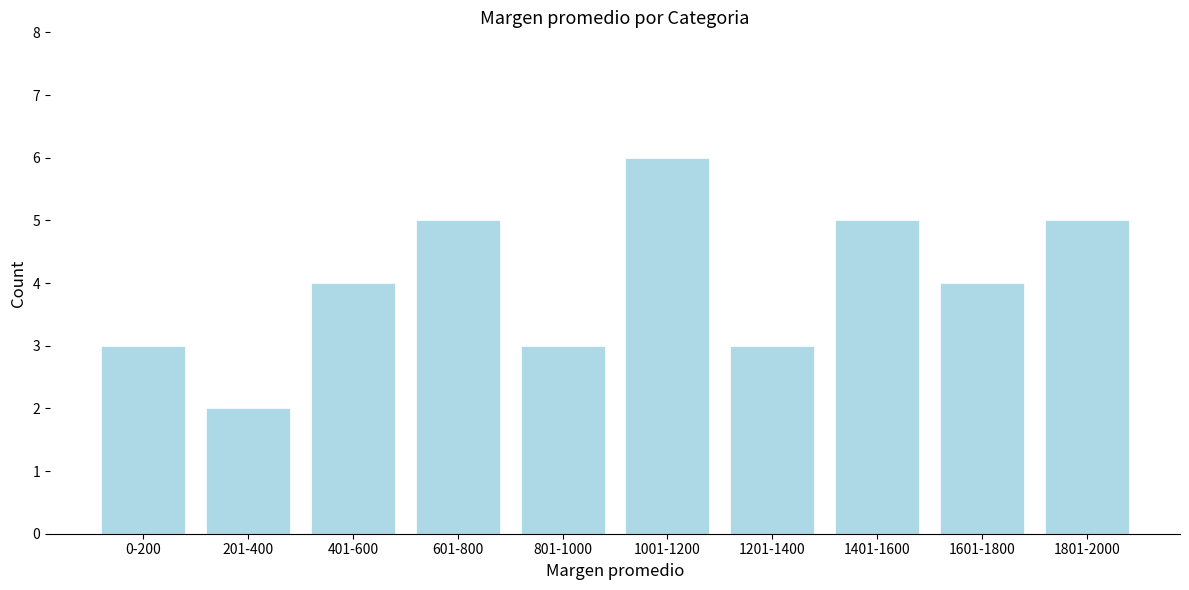

Reading right to left, transcribe all the data shown in this chart.

1801-2000=5	1601-1800=4	1401-1600=5	1201-1400=3	1001-1200=6	801-1000=3	601-800=5	401-600=4	201-400=2	0-200=3